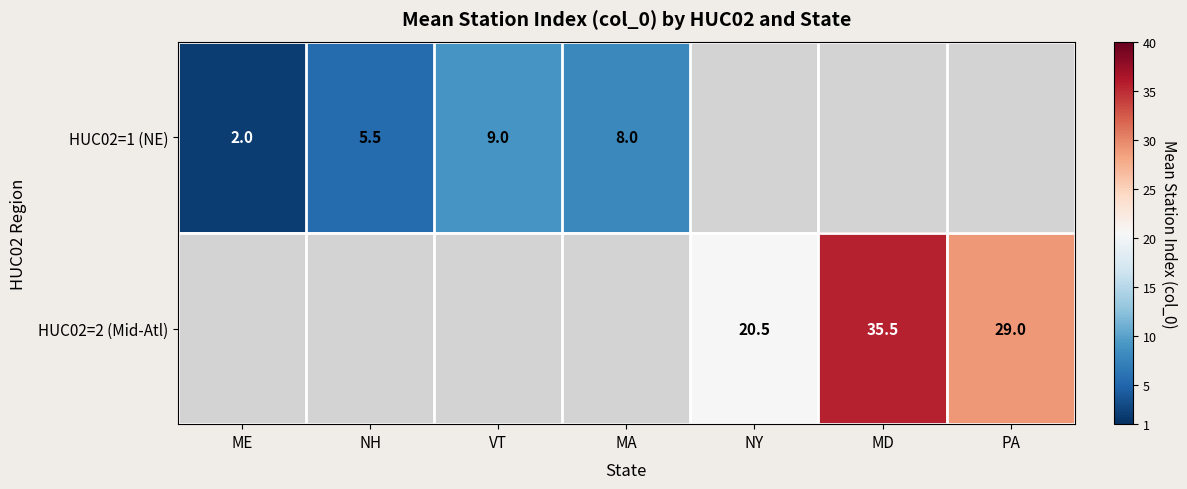

Which category has the lowest value across all series?

ME